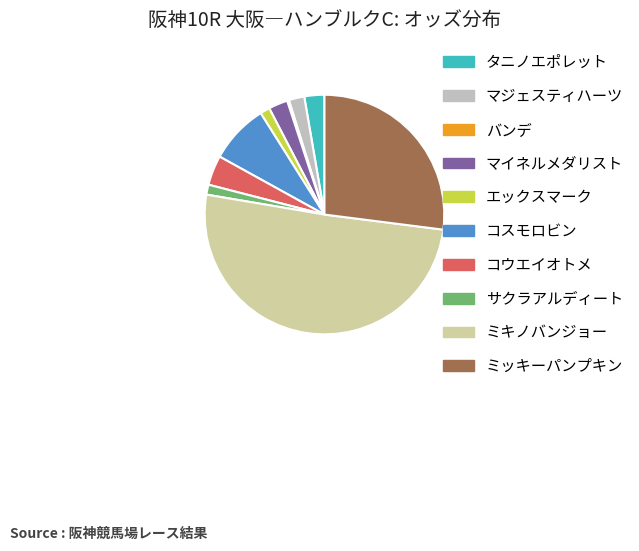

What is the ratio of the value at マジェスティハーツ to the value at ミッキーパンプキン?

0.1